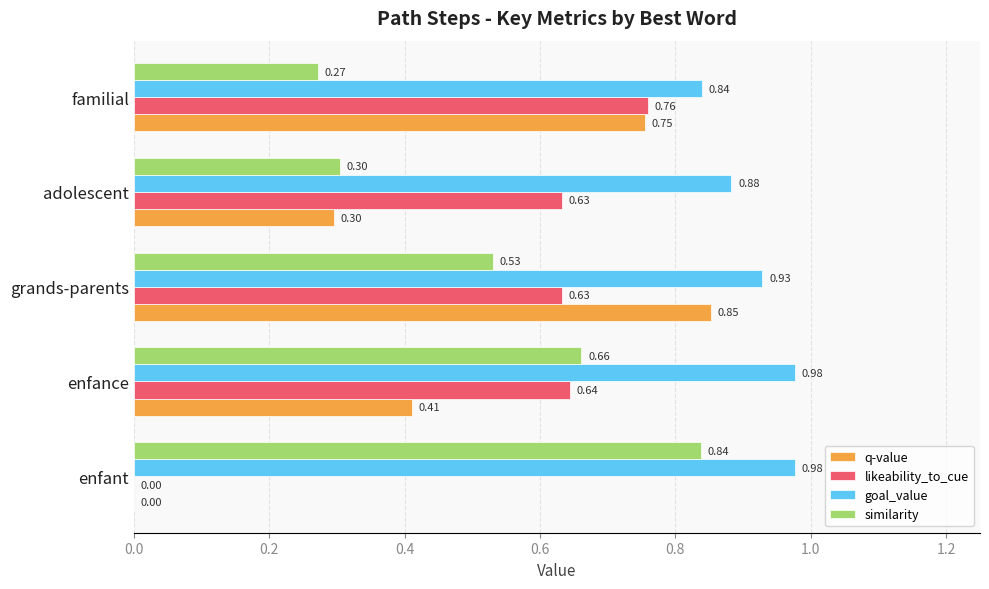

At which label is q-value closest to 0?

enfant